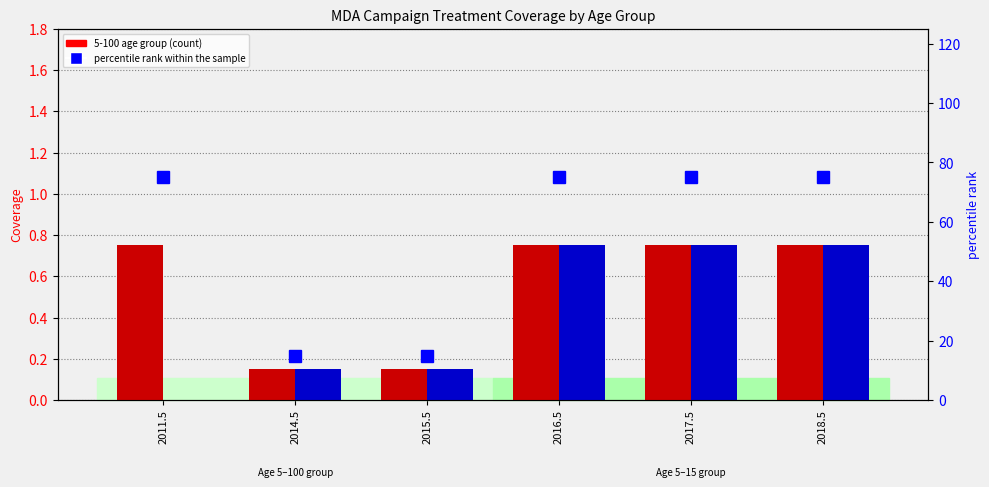

Reading right to left, what are all the values shown in this chart?

5-100 age group: 0.8	0.8	0.8	0.1	0.1	0.8
5-15 age group: 0.8	0.8	0.8	0.1	0.1	0.0
percentile rank within the sample: 75.0	75.0	75.0	15.0	15.0	75.0